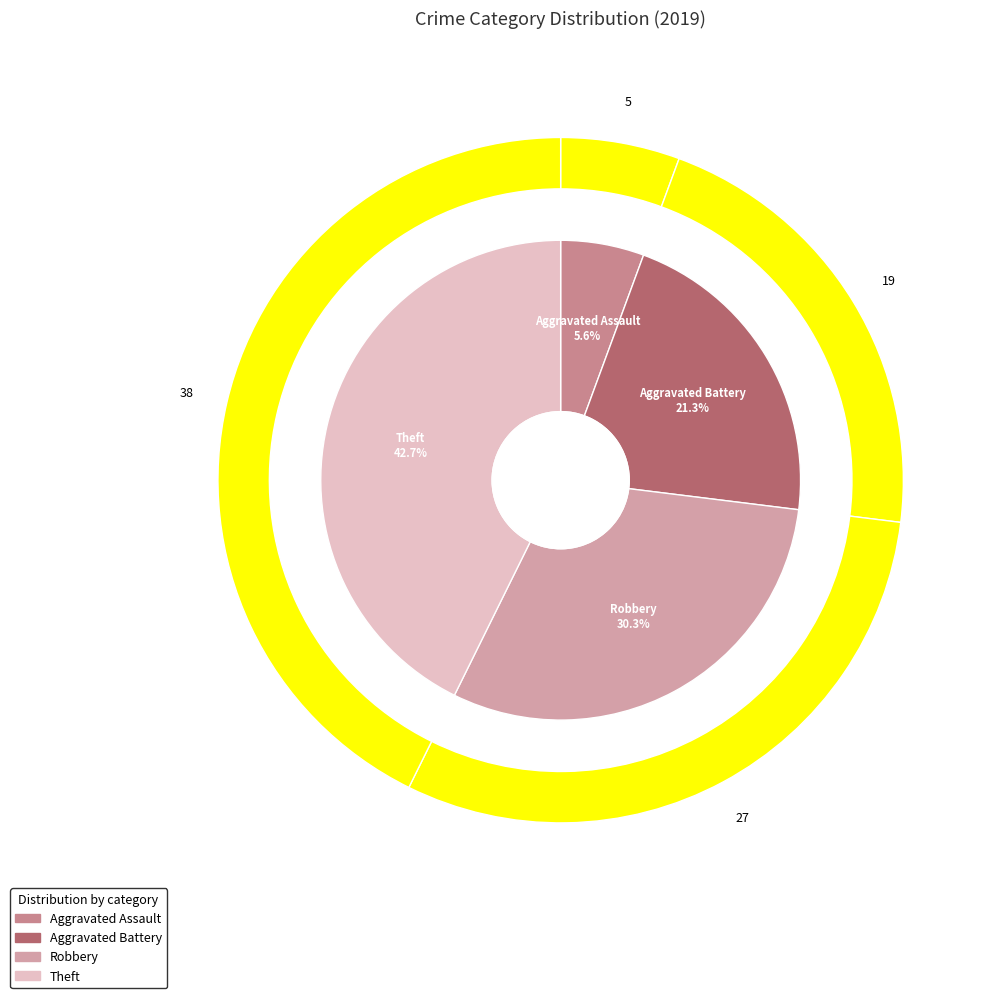

True or false: Aggravated Assault accounts for 6% of the total.

True